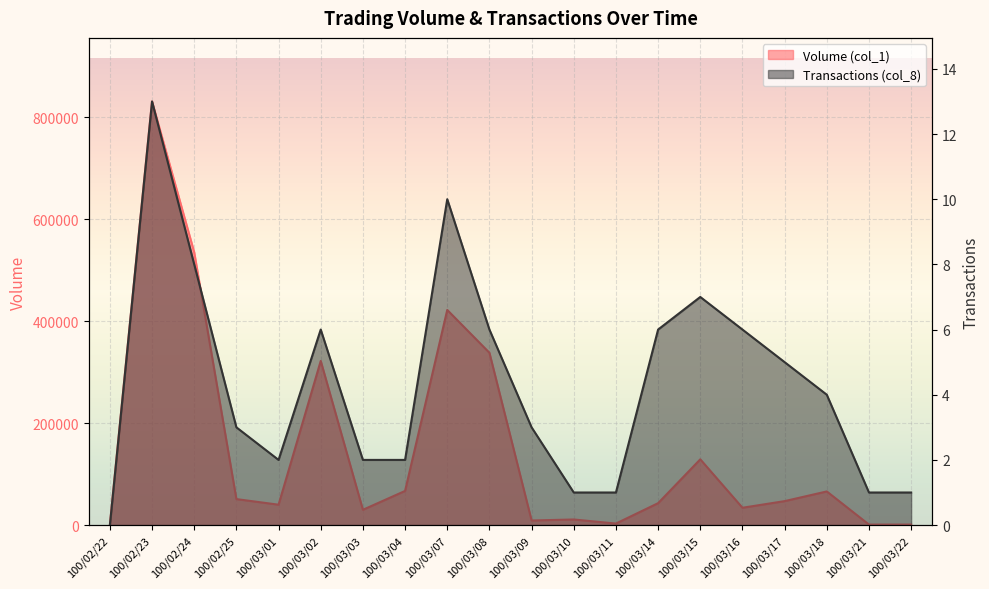

Is it true that Transactions (col_8) equals 1 at 100/03/21?

True